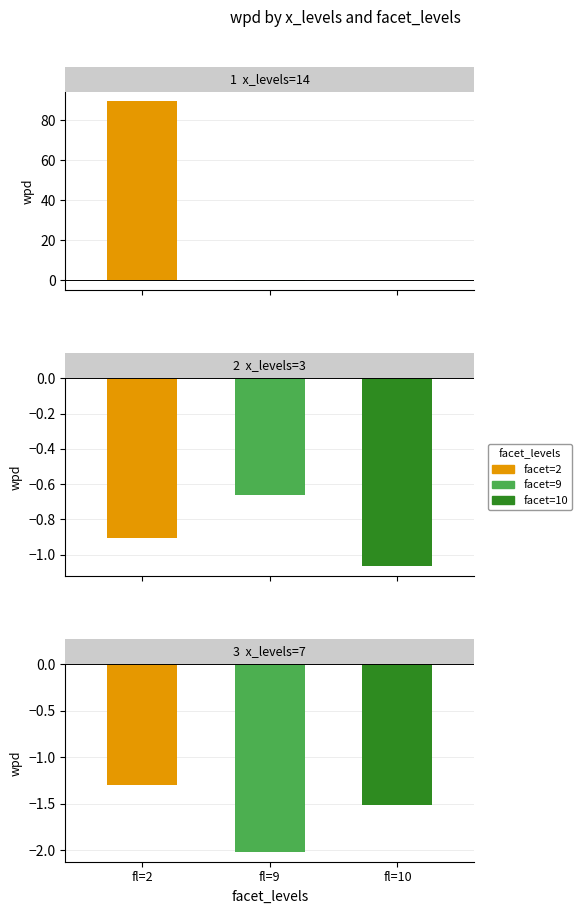

Are the bars horizontal?

No